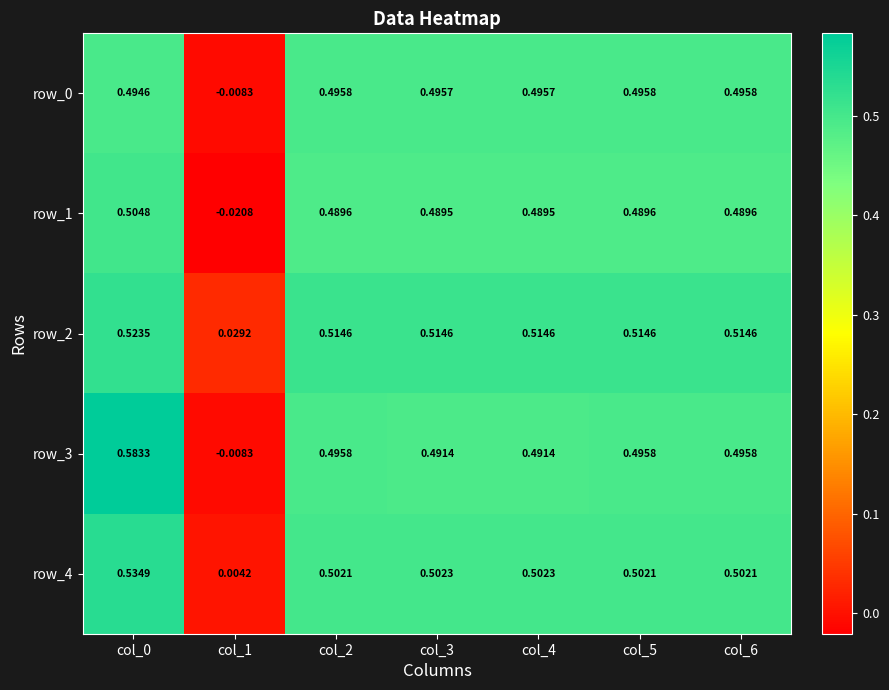

How many negative values does the row_1 series have?

1